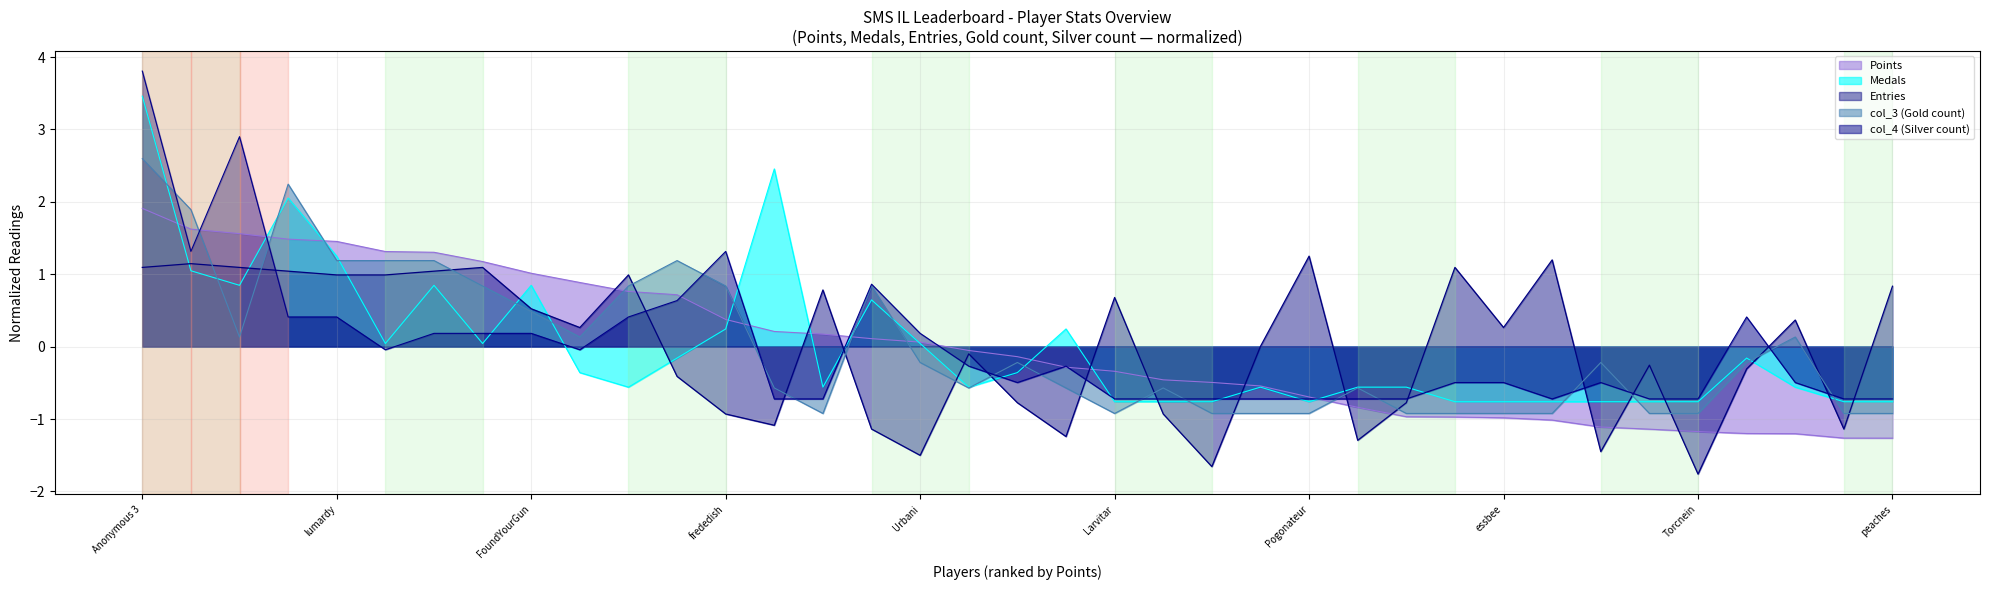

What are all the series names shown in the legend?

Points, Medals, Entries, col_3 (Gold count), col_4 (Silver count)